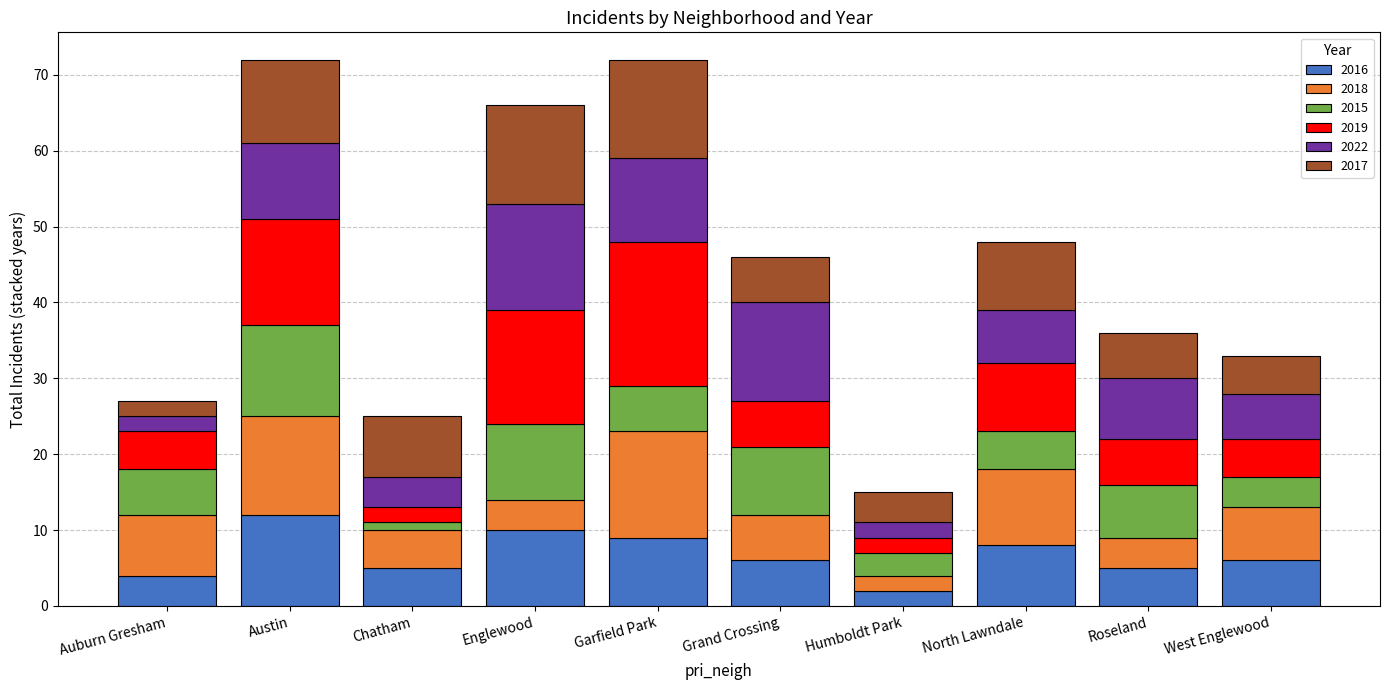

Which category has the highest value in the 2016 series?

Austin